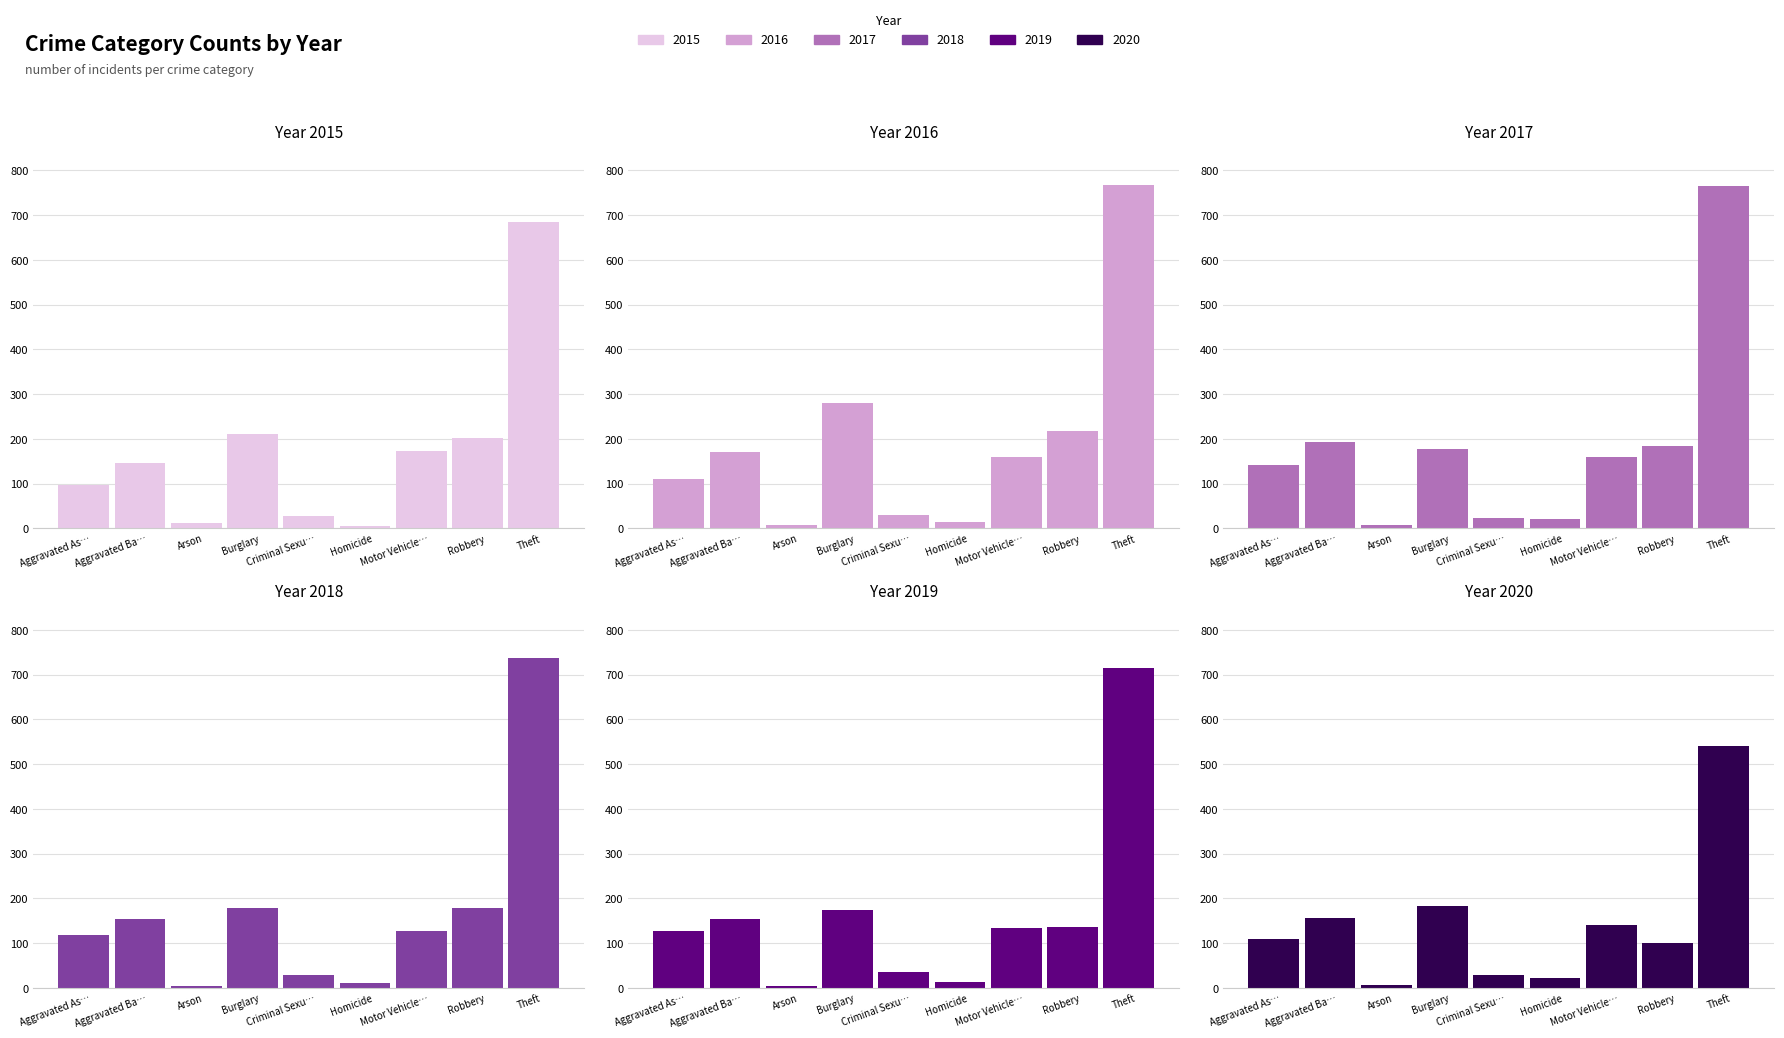

How many series are shown in this chart?

6